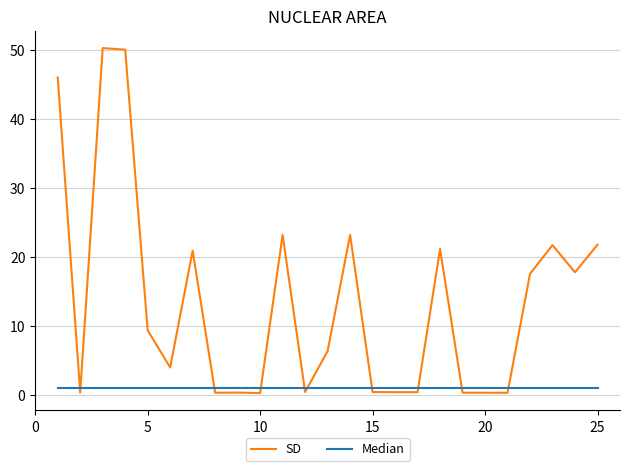

What is the greatest value displayed?

50.3